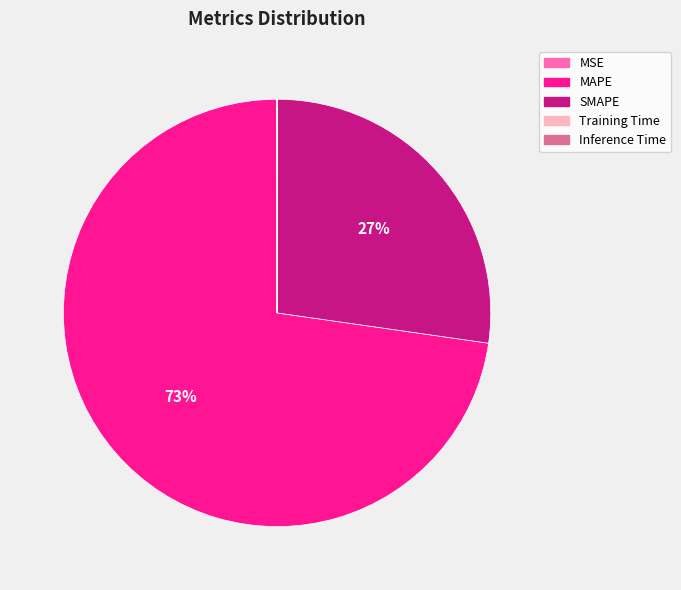

What is the largest slice in the pie chart?

MAPE